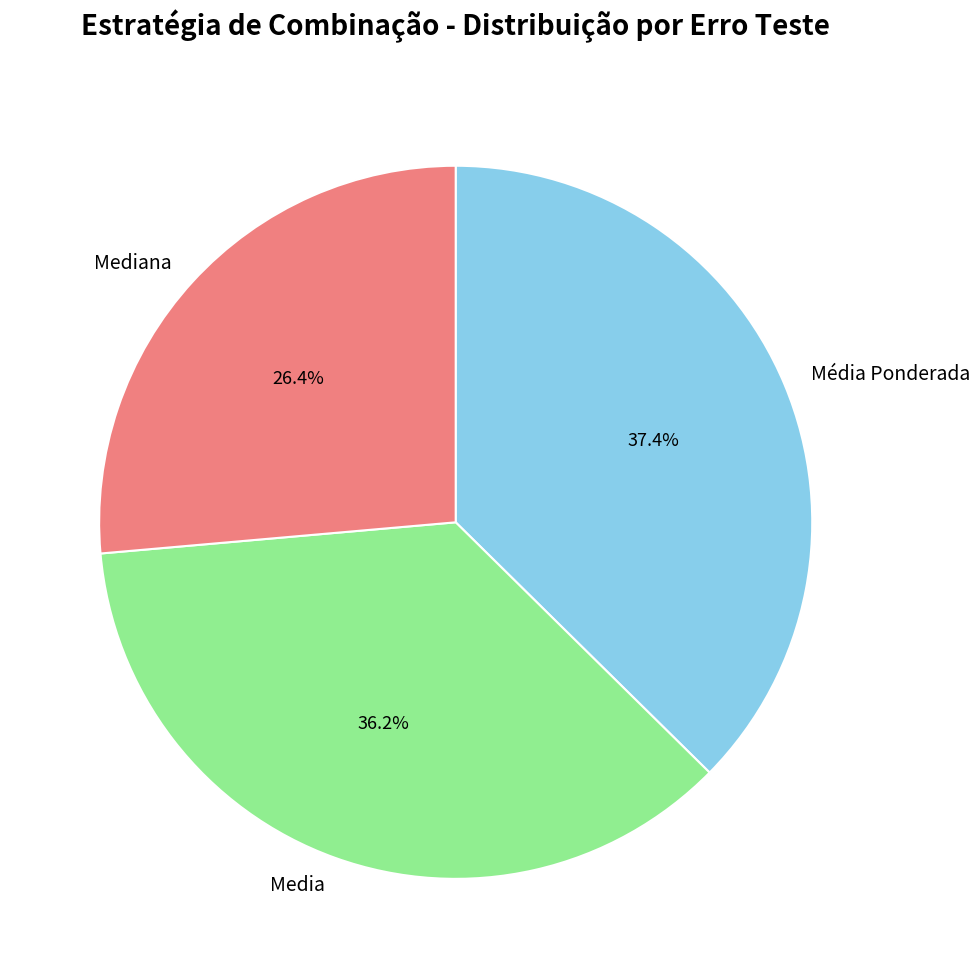

Rank the categories by value from highest to lowest.

Média Ponderada, Media, Mediana